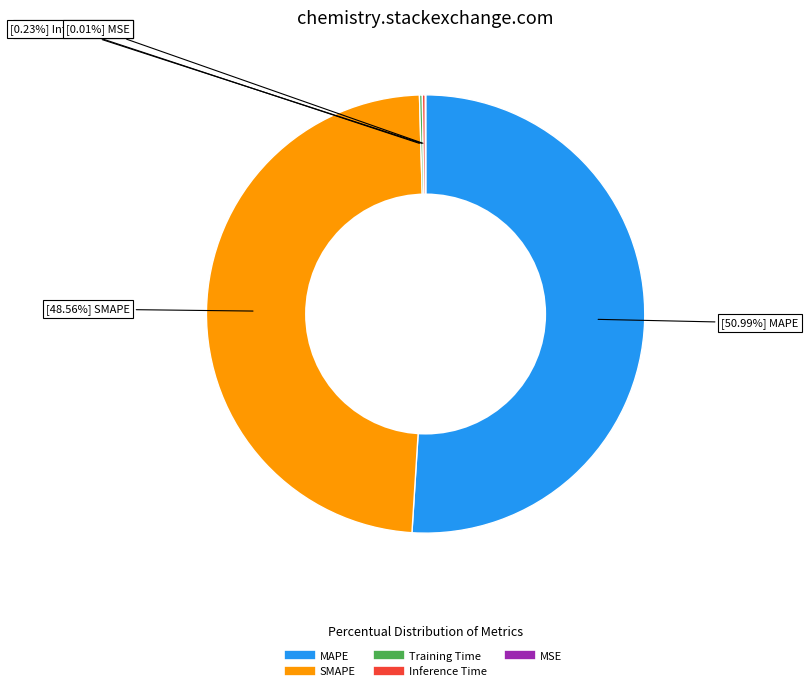

Which slice is the largest?

MAPE